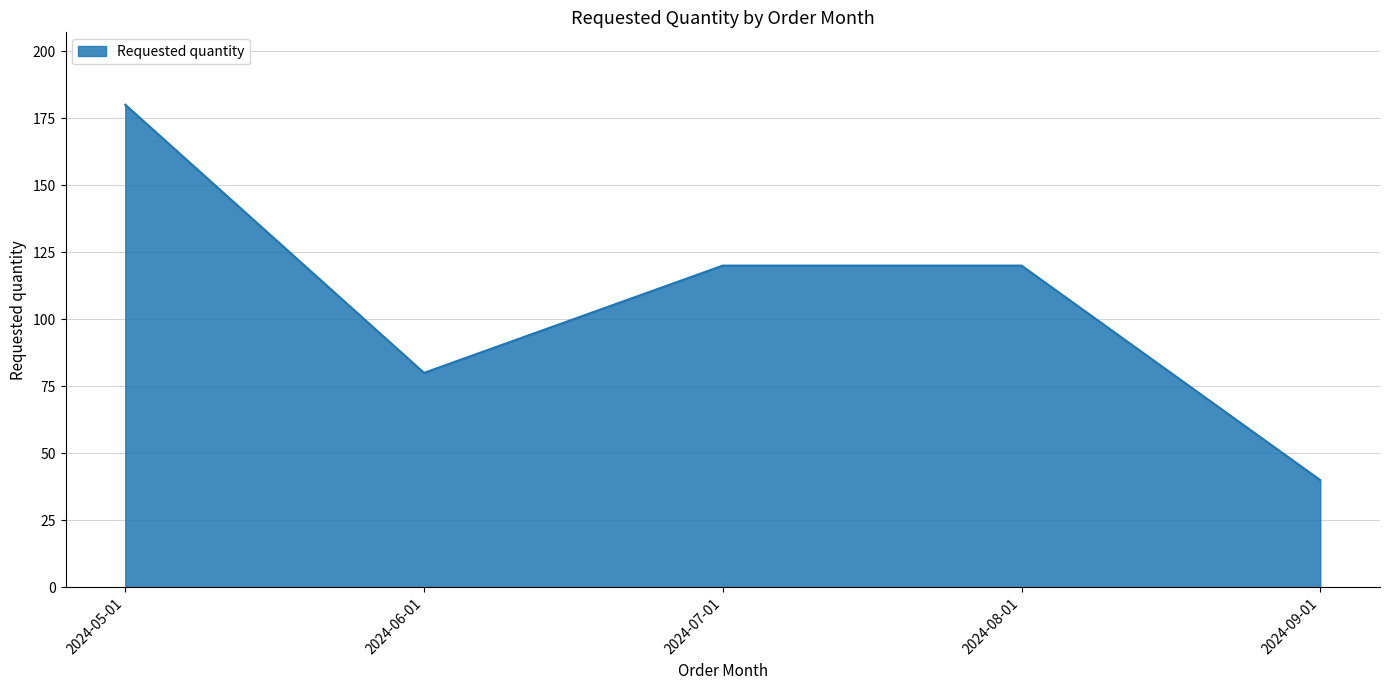

What value does the data have at 2024-09-01?

40